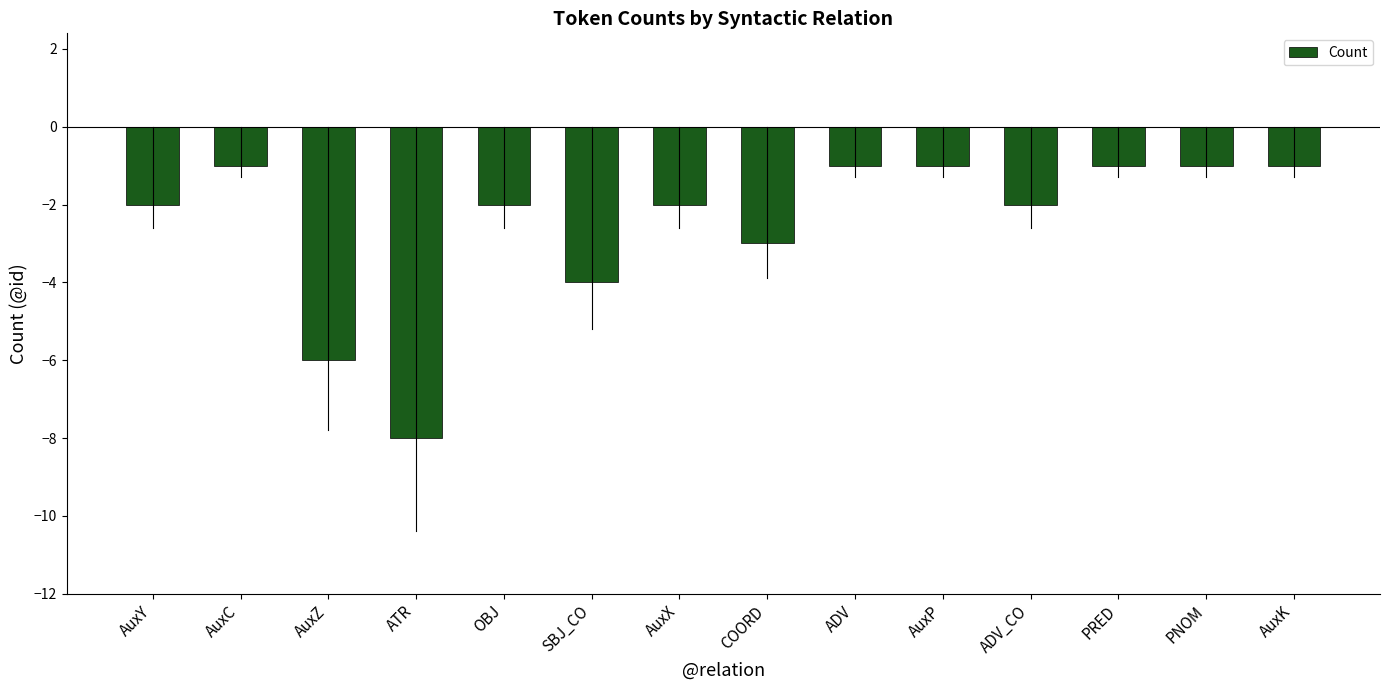

The chart shows a value of -1 at AuxC. True or false?

True